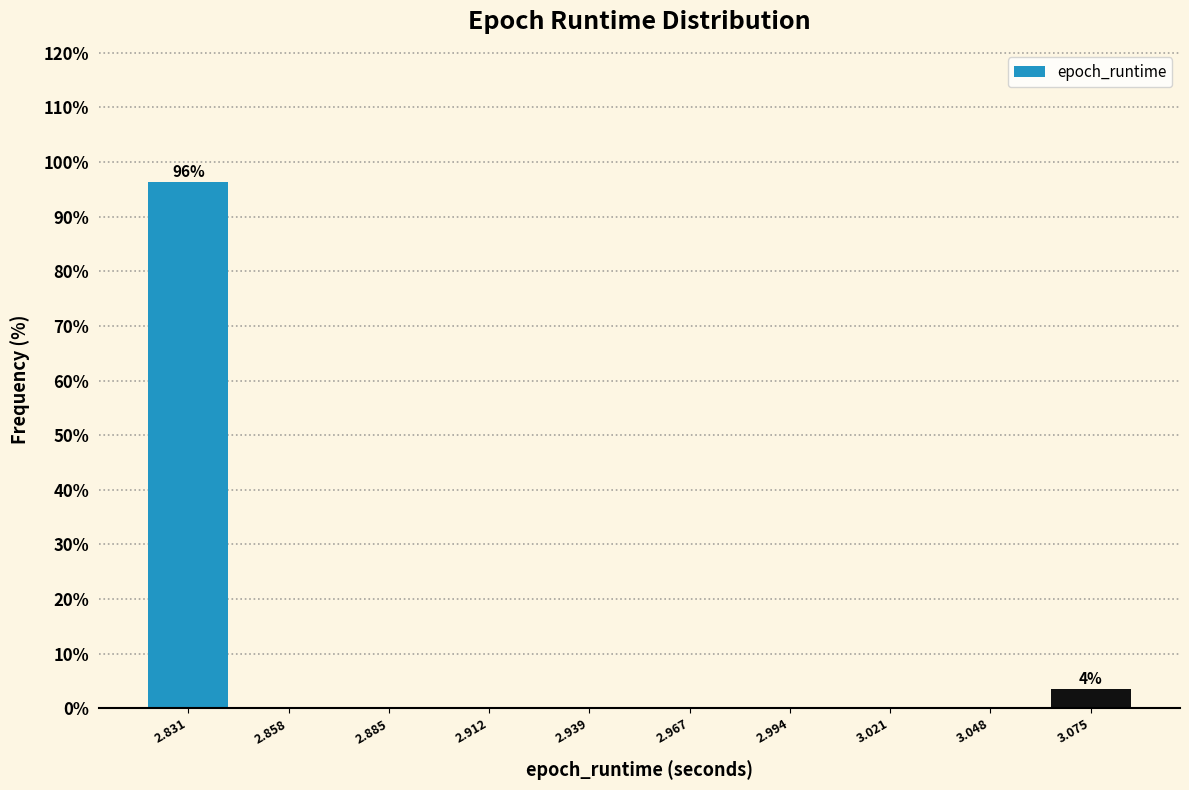

Which range on the x-axis has the tallest bar?

2.815 to 2.845